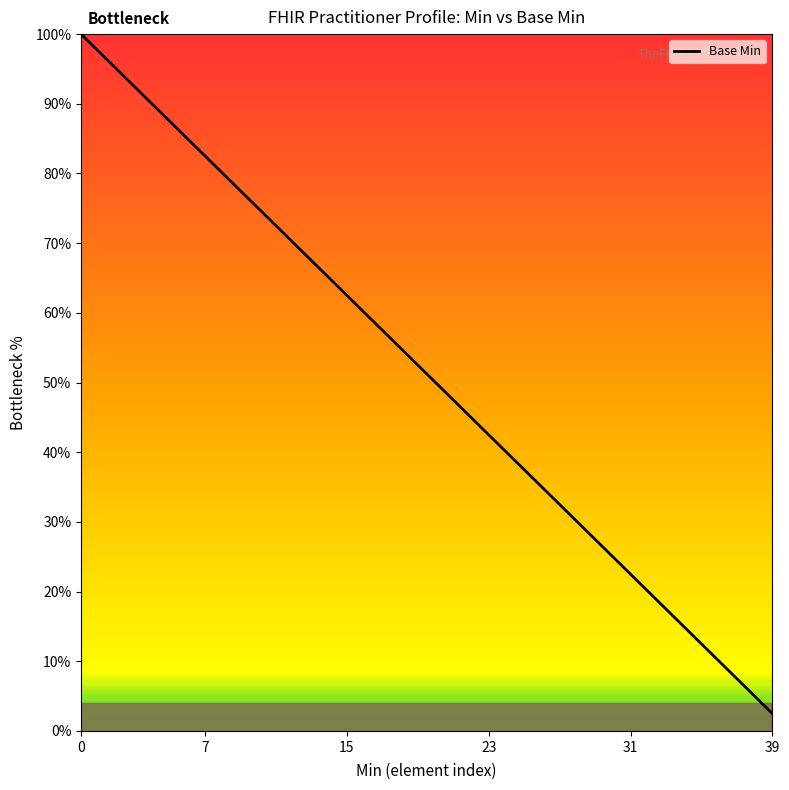

True or false: the data has more than 2 interior local peaks.

False